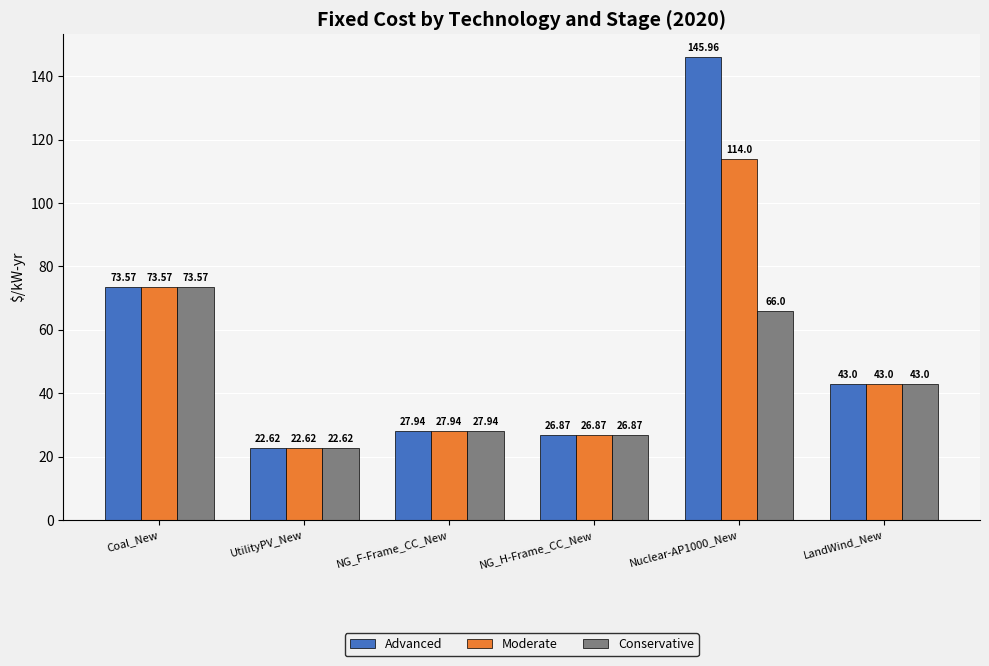

What is the label of the 2nd bar from the right?

Nuclear-AP1000_New